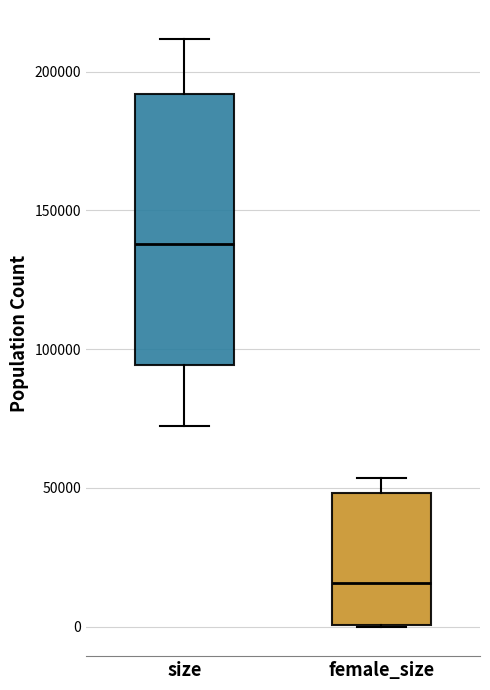

Where does the median line of the box for female_size sit on the y-axis? The values are not printed on the chart, so give them approximately, as read against the axis.

15000